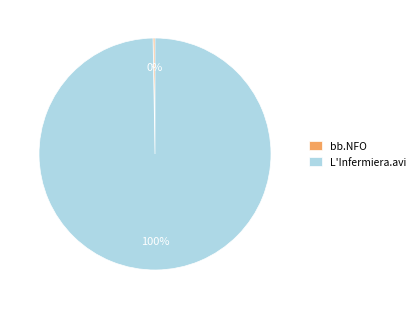

What is the largest slice in the pie chart?

L'Infermiera.avi